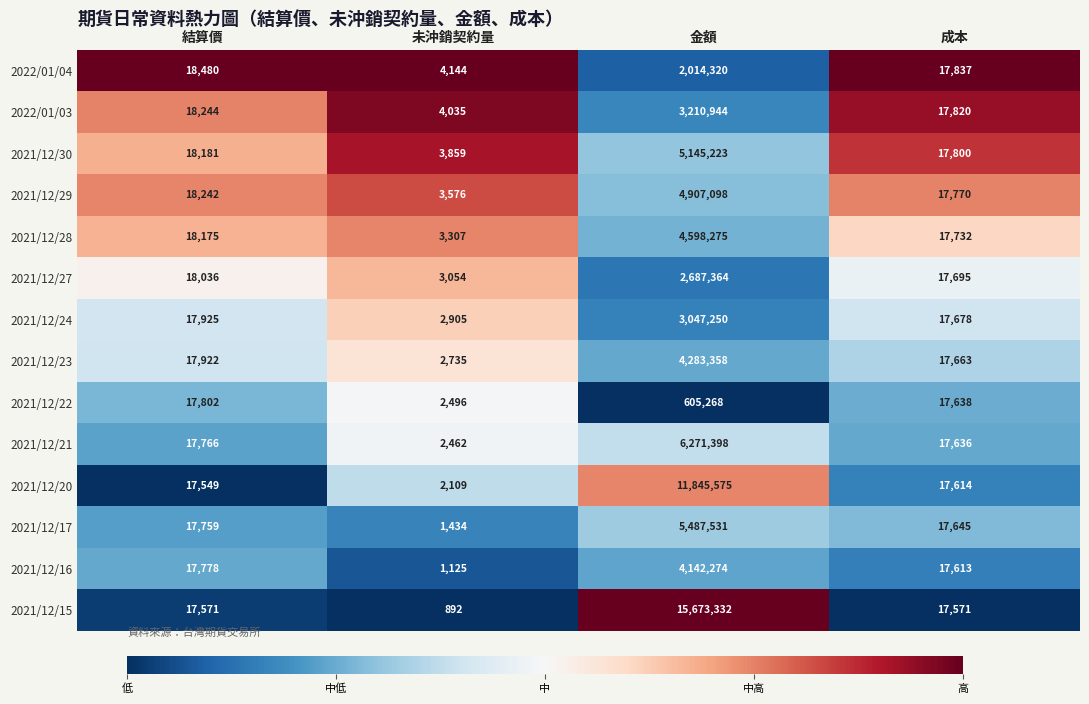

True or false: 2021/12/17 has a value of 1434 at 未沖銷契約量.

True